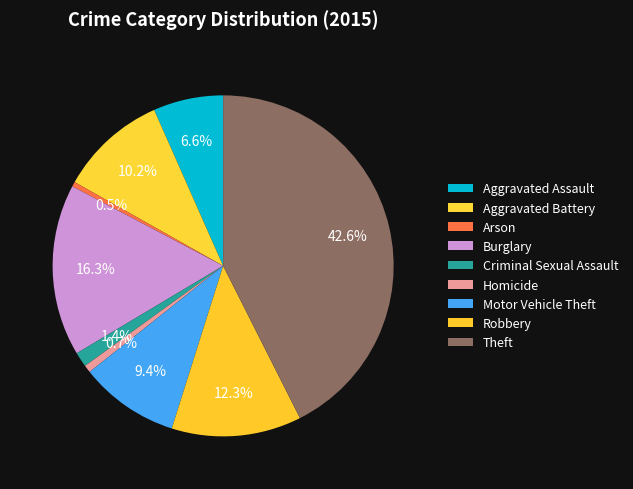

Is the sum of Aggravated Battery and Burglary greater than half?

No